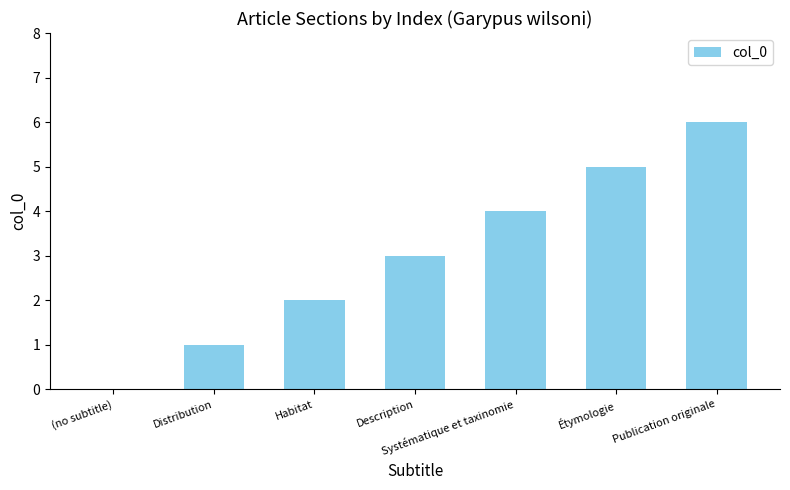

What is the change in value from Distribution to Description?

+2